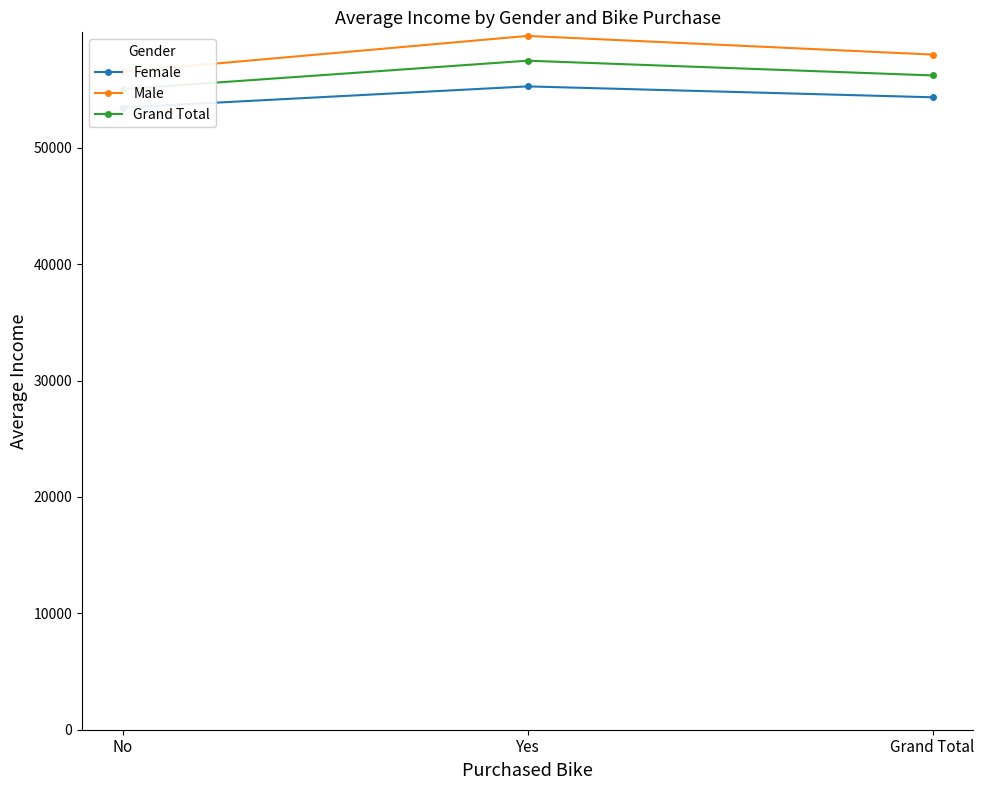

Is it true that Grand Total equals 28785.0 at Yes?

False